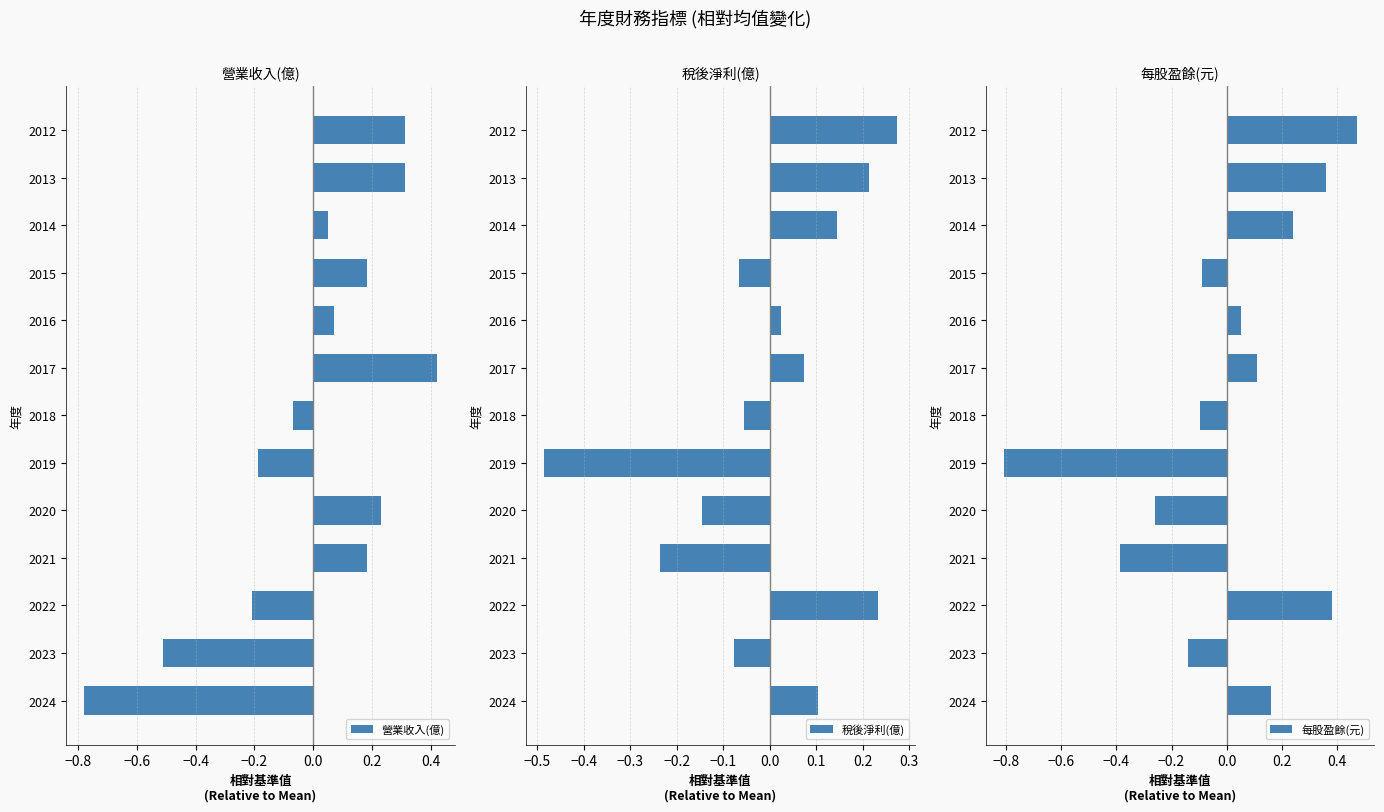

The value of 營業收入(億) at 2013 is 0.3. True or false?

True